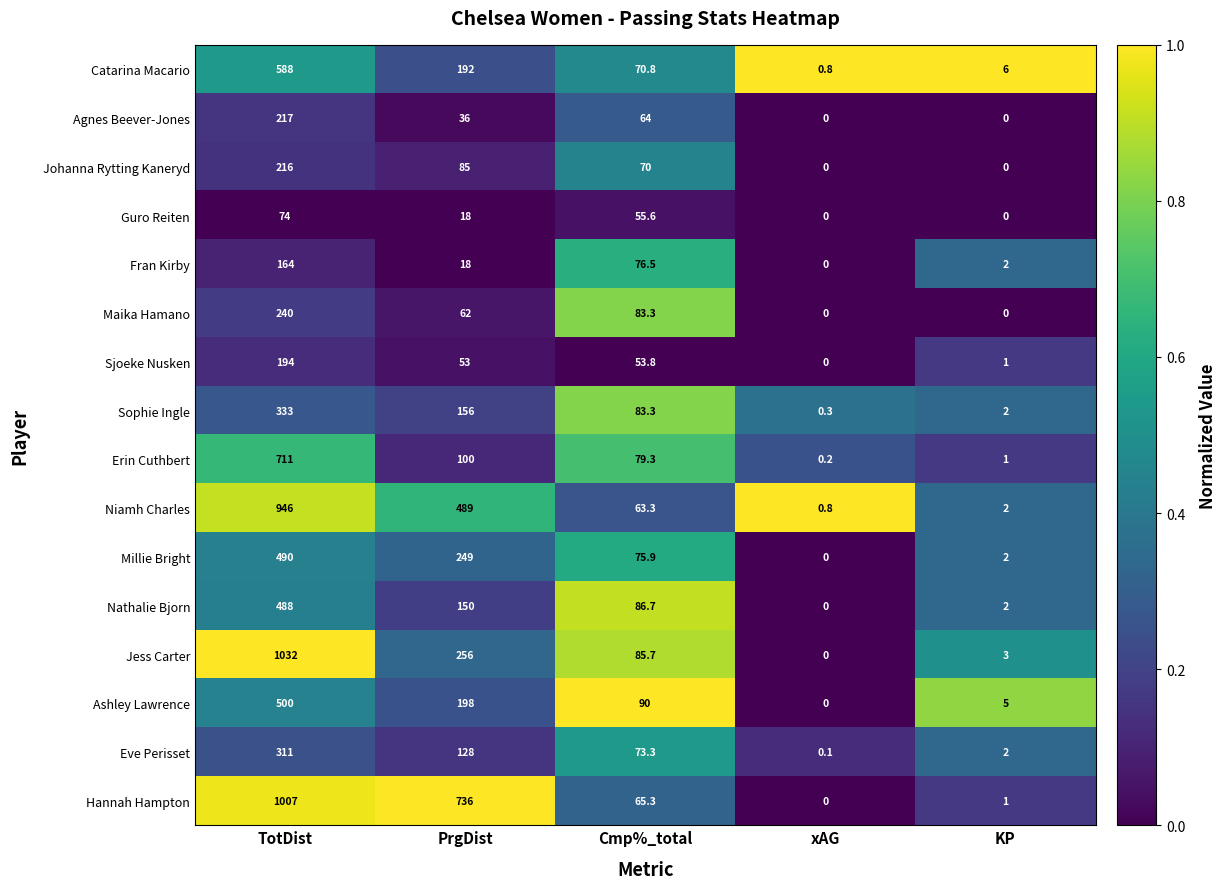

At how many categories does at least one series exceed 0?

5